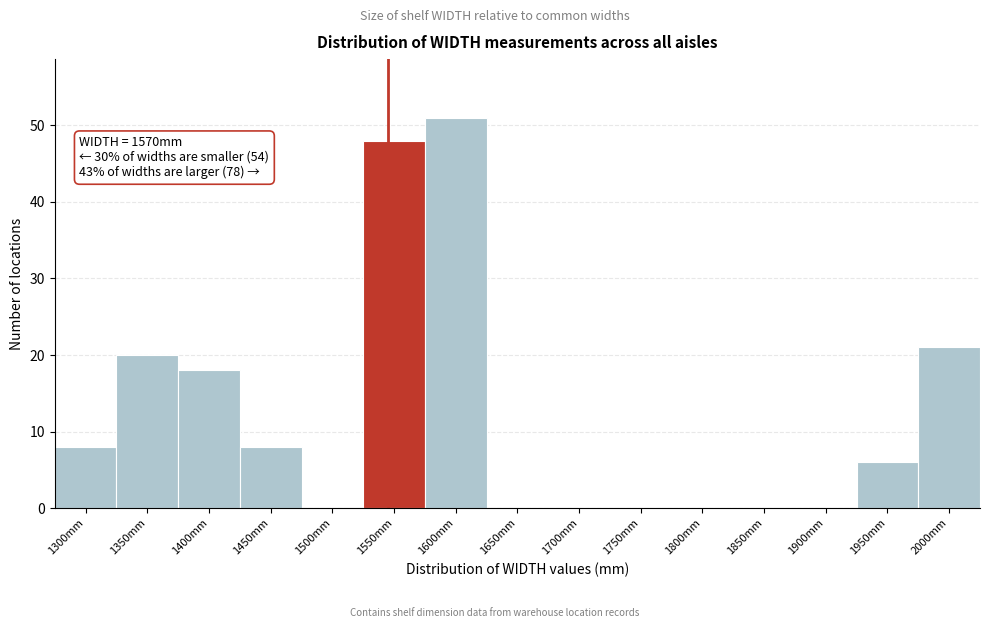

Reading left to right, what are all the values shown in this chart?

1300mm=8	1350mm=20	1400mm=18	1450mm=8	1500mm=0	1550mm=48	1600mm=51	1650mm=0	1700mm=0	1750mm=0	1800mm=0	1850mm=0	1900mm=0	1950mm=6	2000mm=21